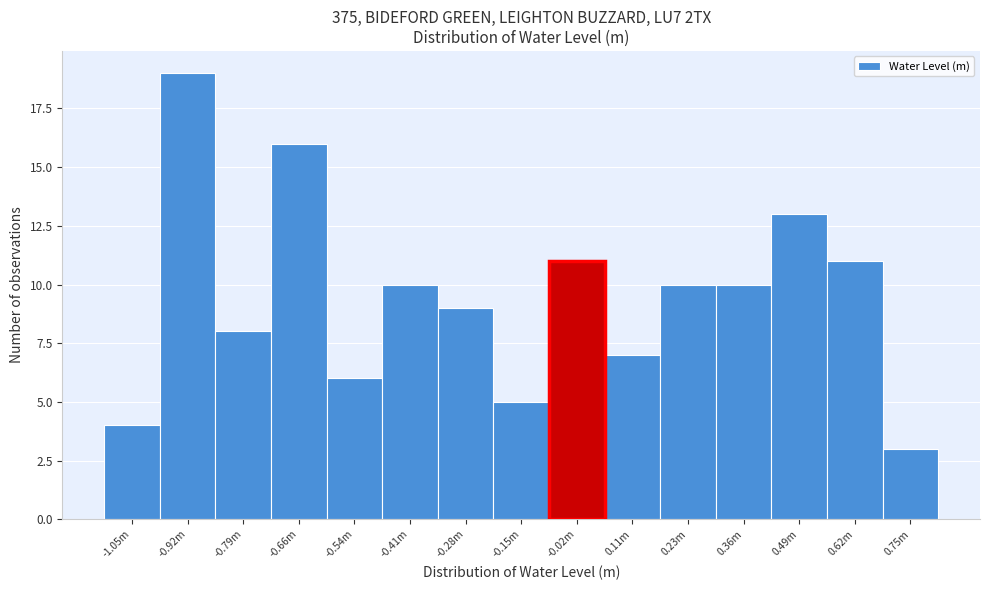

Reading right to left, list all the values displayed in this chart.

0.75m=3	0.62m=11	0.49m=13	0.36m=10	0.23m=10	0.11m=7	-0.02m=11	-0.15m=5	-0.28m=9	-0.41m=10	-0.54m=6	-0.66m=16	-0.79m=8	-0.92m=19	-1.05m=4